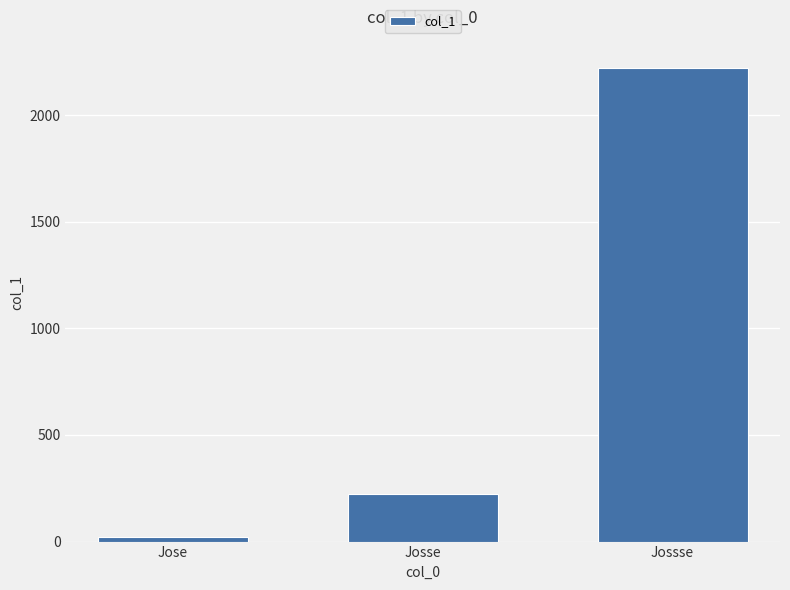

What is the difference between the maximum and minimum values?

2200